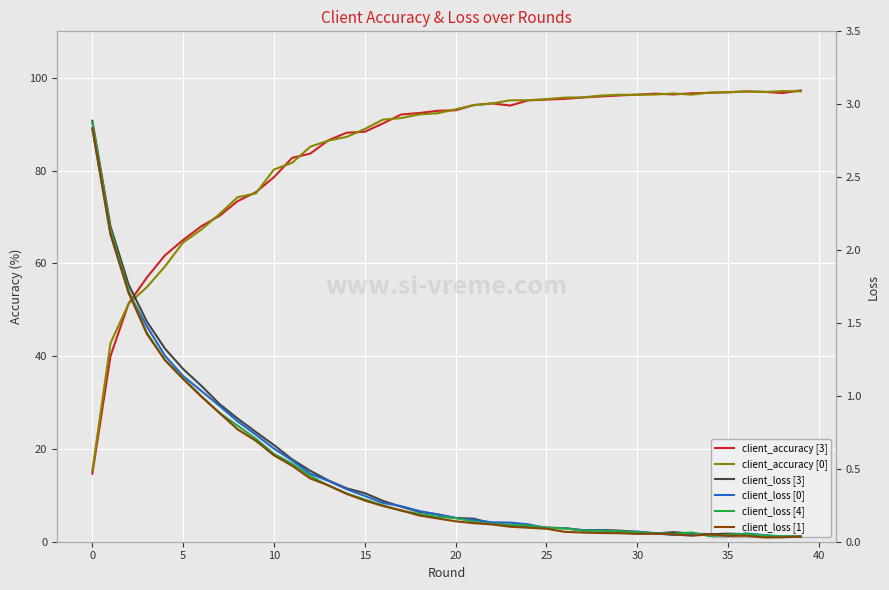

What are all the series names shown in the legend?

client_accuracy_3, client_accuracy_0, client_loss_3, client_loss_0, client_loss_4, client_loss_1